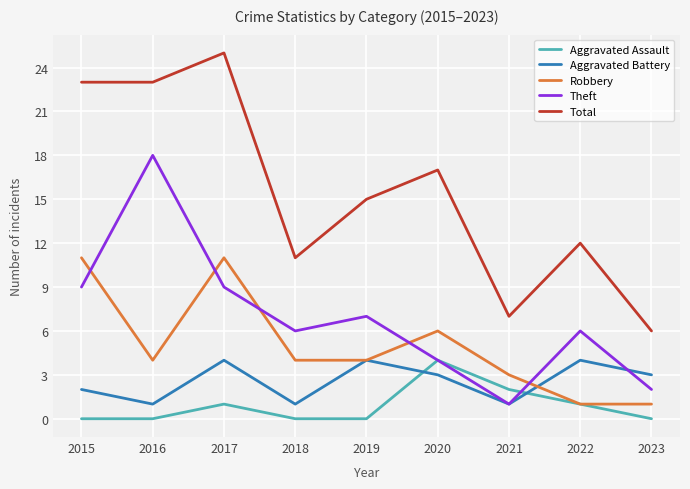

At how many categories does at least one series exceed 16?

4